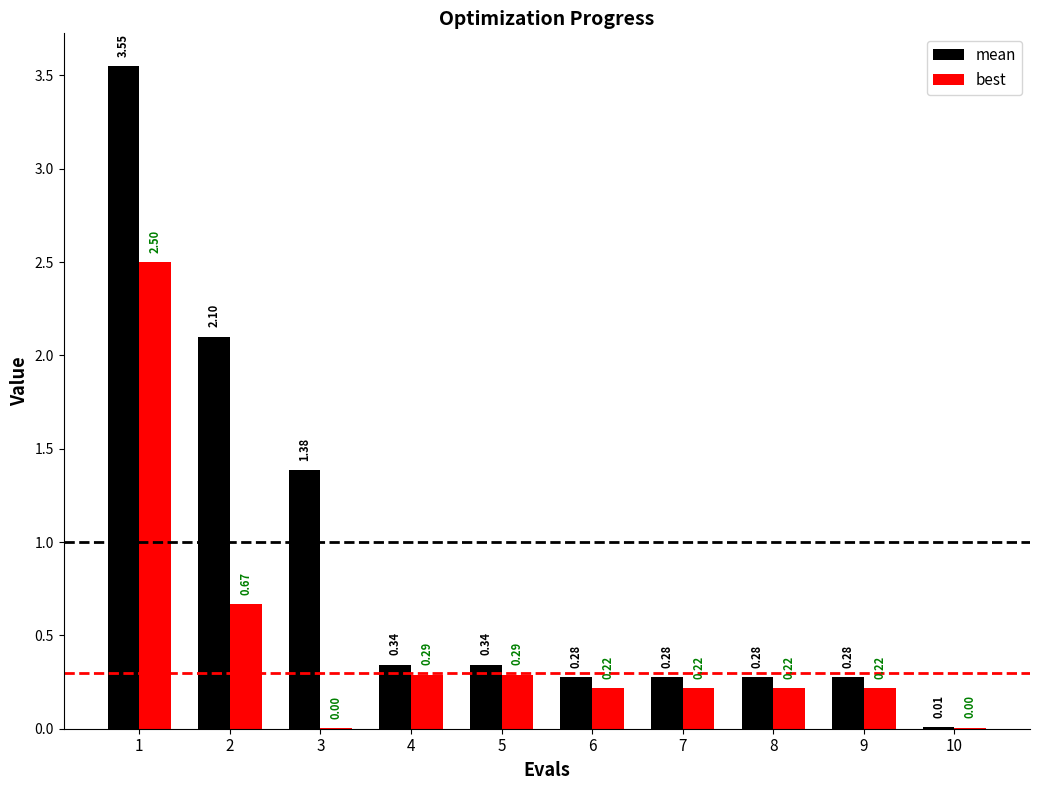

Between 1 and 7, which series saw the biggest shift?

mean